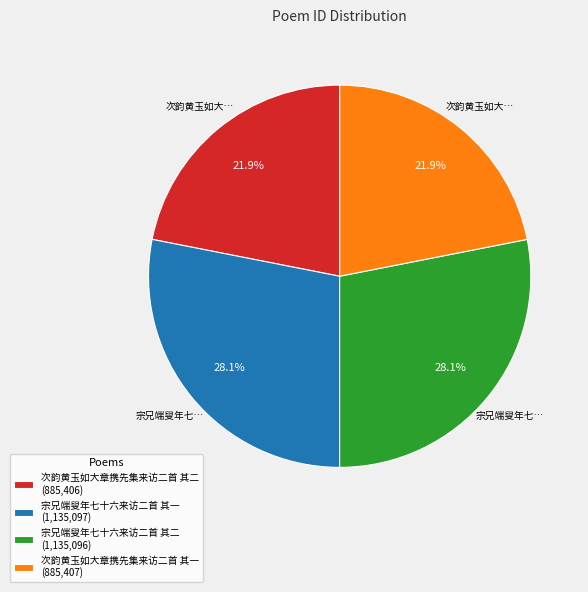

What is the ratio of the value at 次韵黄玉如大章携先集来访二首 其二 (885,406) to the value at 宗兄端叟年七十六来访二首 其一 (1,135,097)?

0.8